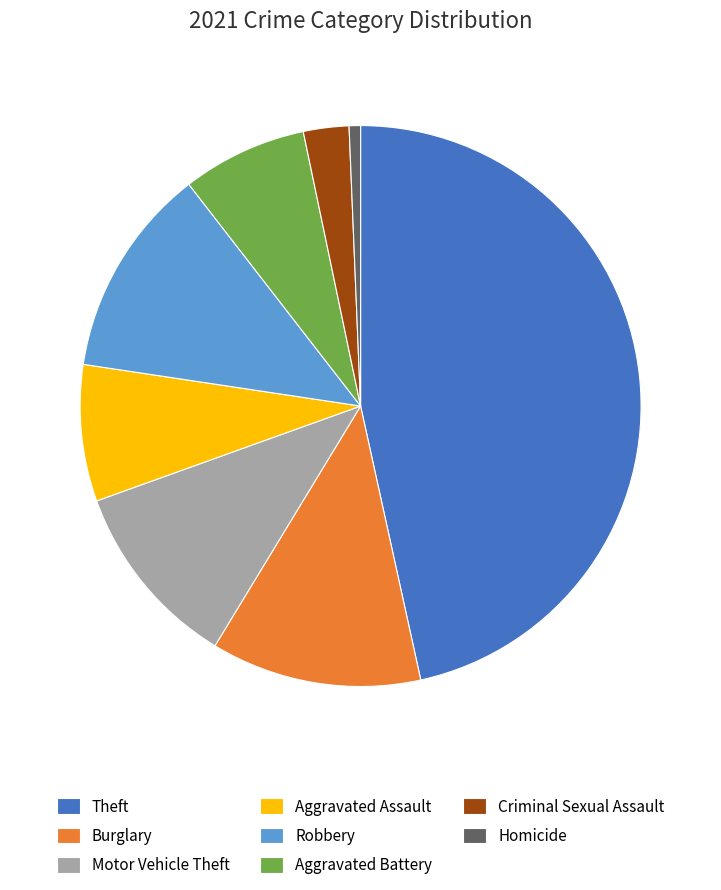

Is there any slice that represents more than half of the pie?

No